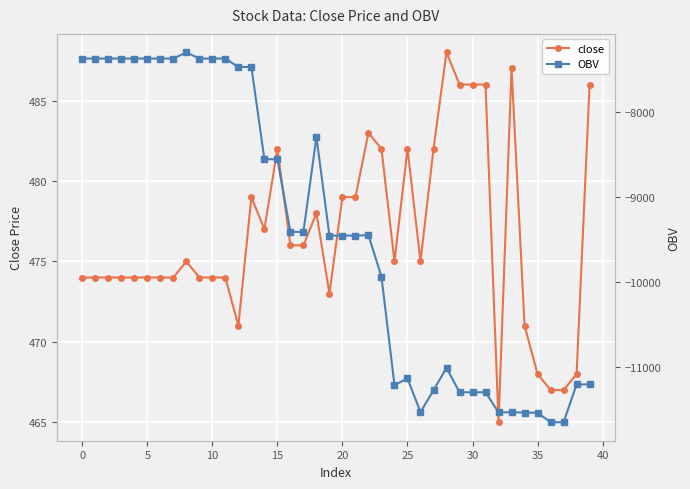

What is the label of the 15th point from the left?

14